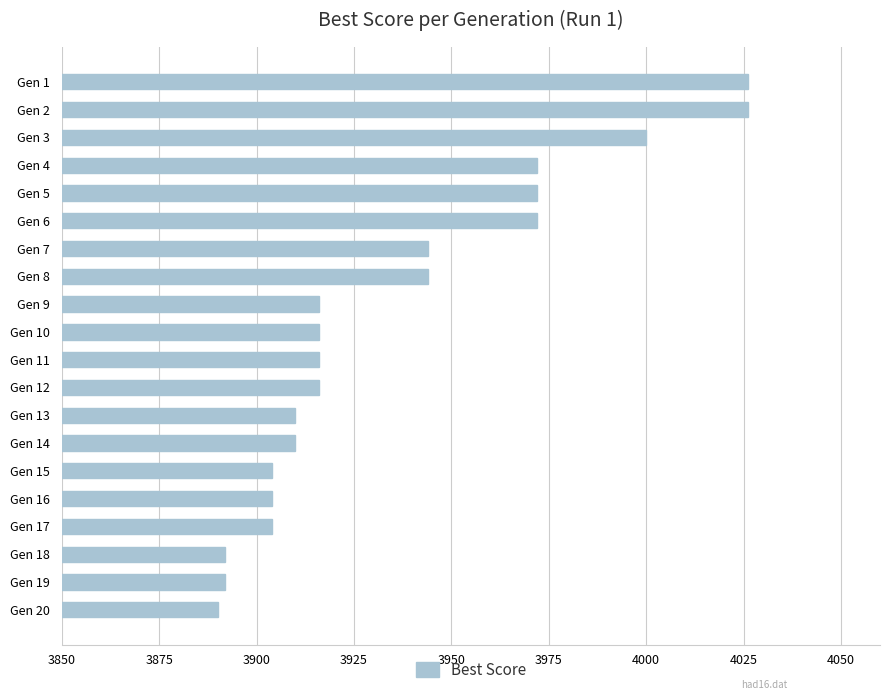

Is it true that the value at Gen 7 is 2597?

False